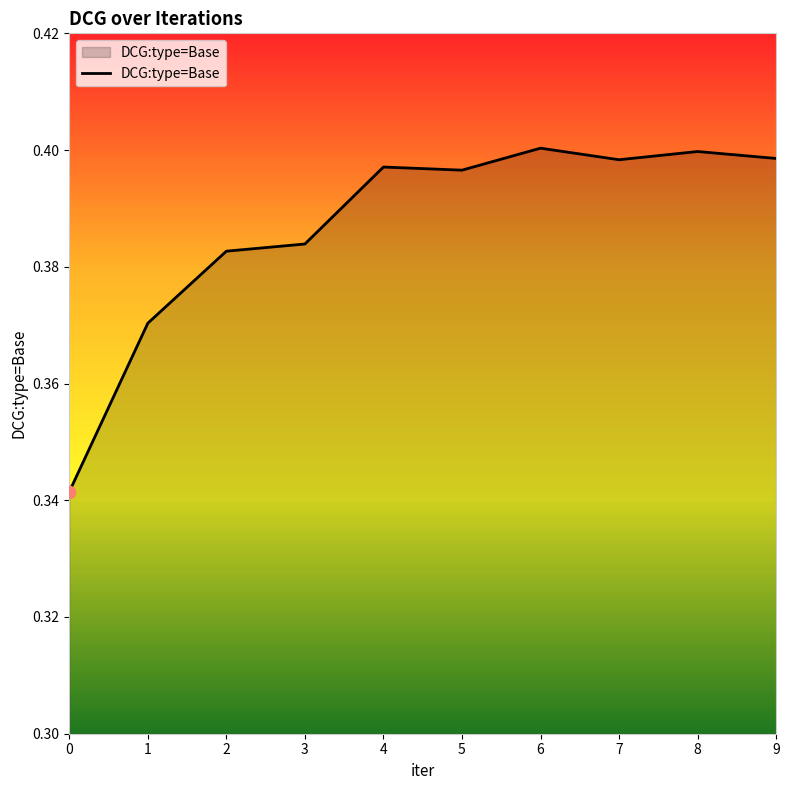

Which has a higher value, 5 or 0?

5